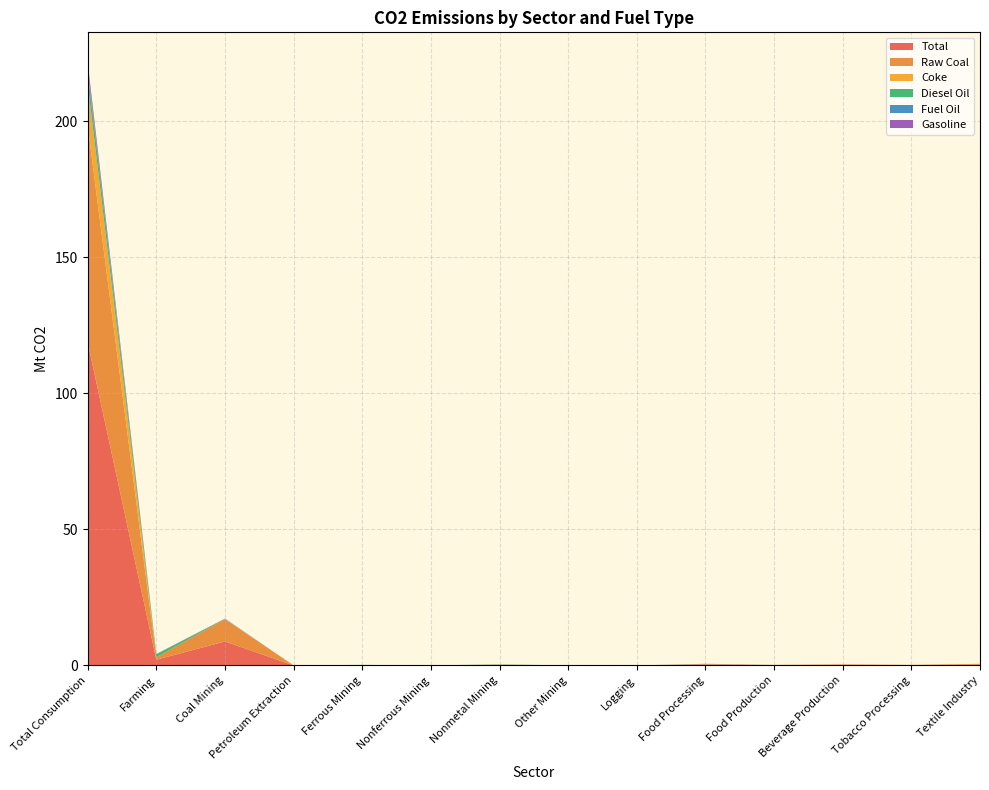

Reading left to right, transcribe all the data shown in this chart.

Total: 118.7	2.1	8.8	0.0	0.1	0.0	0.2	0.0	0.0	0.3	0.1	0.2	0.1	0.3
Raw Coal: 79.6	0.9	8.2	0.0	0.0	0.0	0.1	0.0	0.0	0.2	0.1	0.2	0.1	0.3
Coke: 15.3	0.0	0.0	0.0	0.0	0.0	0.0	0.0	0.0	0.0	0.0	0.0	0.0	0.0
Diesel Oil: 4.4	1.1	0.1	0.0	0.1	0.0	0.1	0.0	0.0	0.0	0.0	0.0	0.0	0.0
Fuel Oil: 1.5	0.0	0.0	0.0	0.0	0.0	0.0	0.0	0.0	0.1	0.0	0.0	0.0	0.0
Gasoline: 2.0	0.1	0.1	0.0	0.0	0.0	0.0	0.0	0.0	0.0	0.0	0.0	0.0	0.0